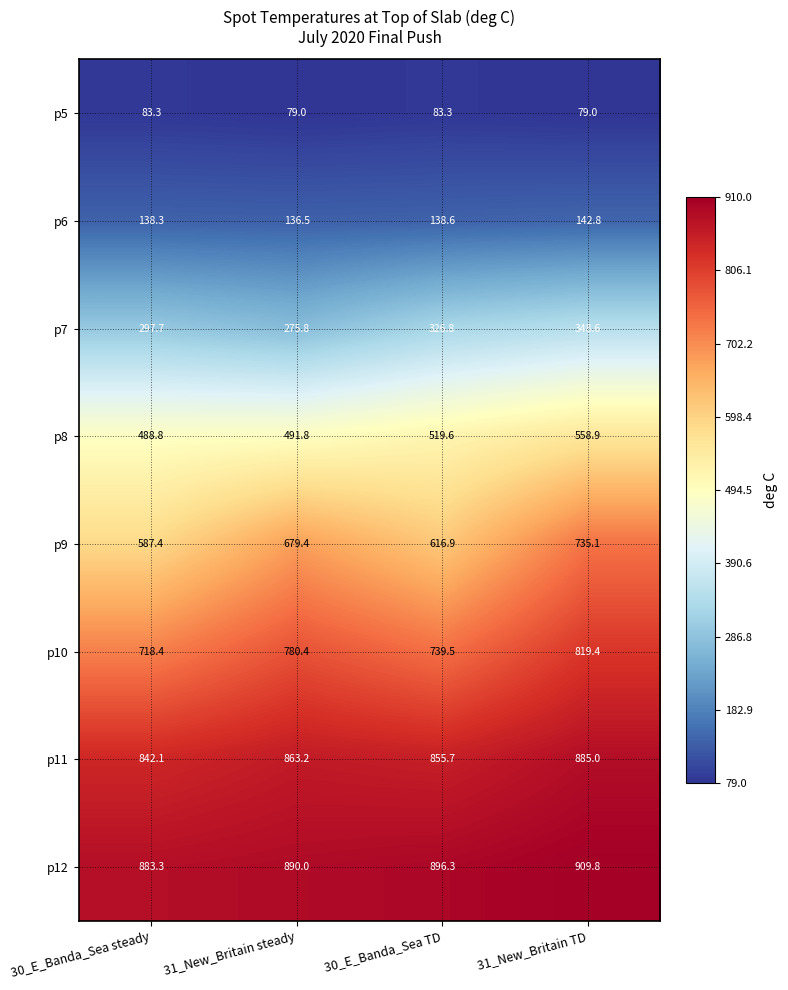

At how many categories does at least one series exceed 642?

4